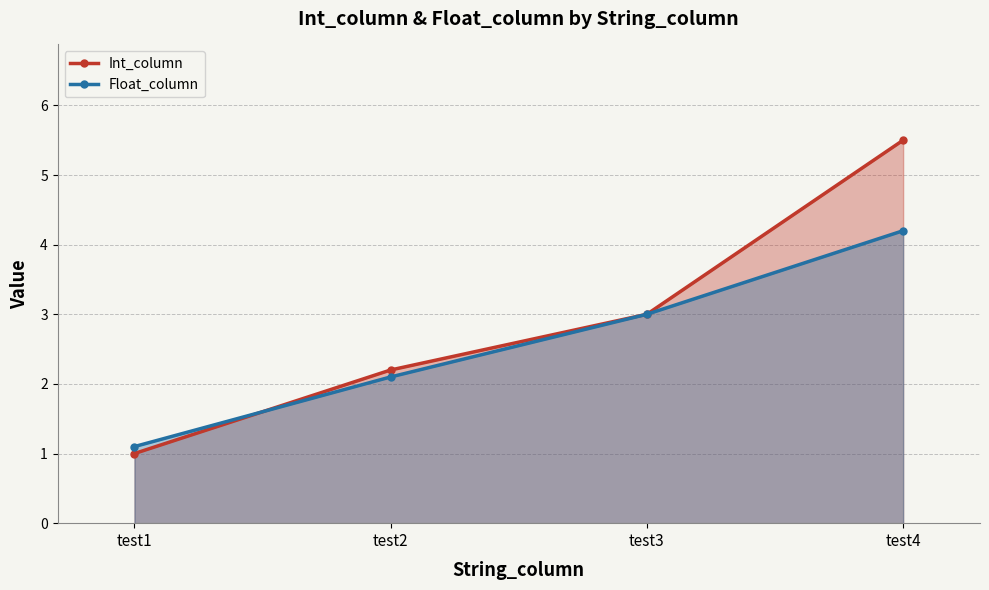

Which series ends up on top after the final intersection of Int_column and Float_column?

Int_column